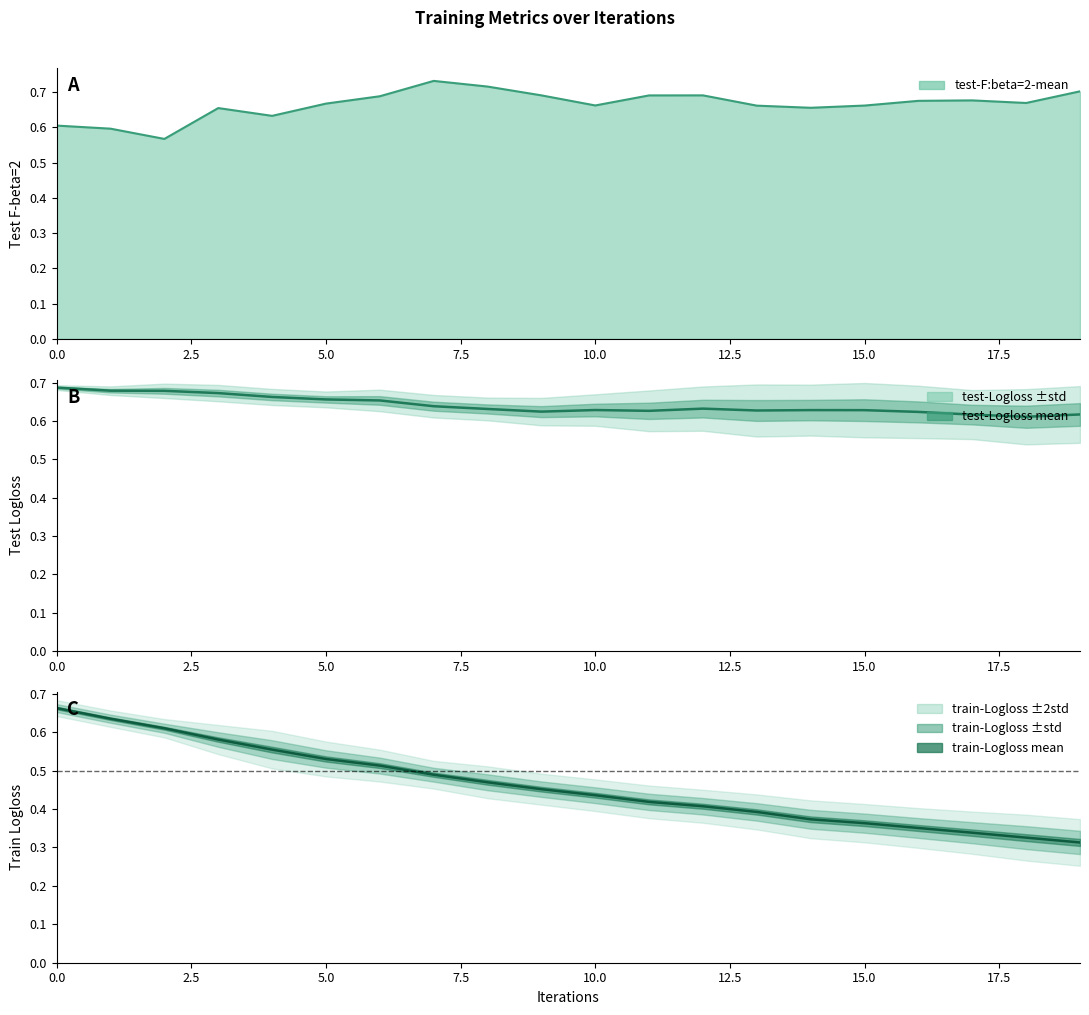

Is the value of train-Logloss-mean at 10 greater than the value of test-F:beta=2-mean at 5?

No